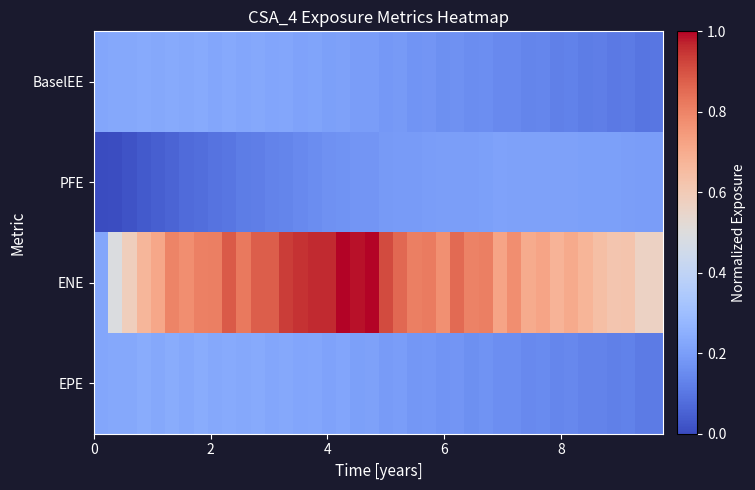

Which series has the largest range (max minus min)?

ENE